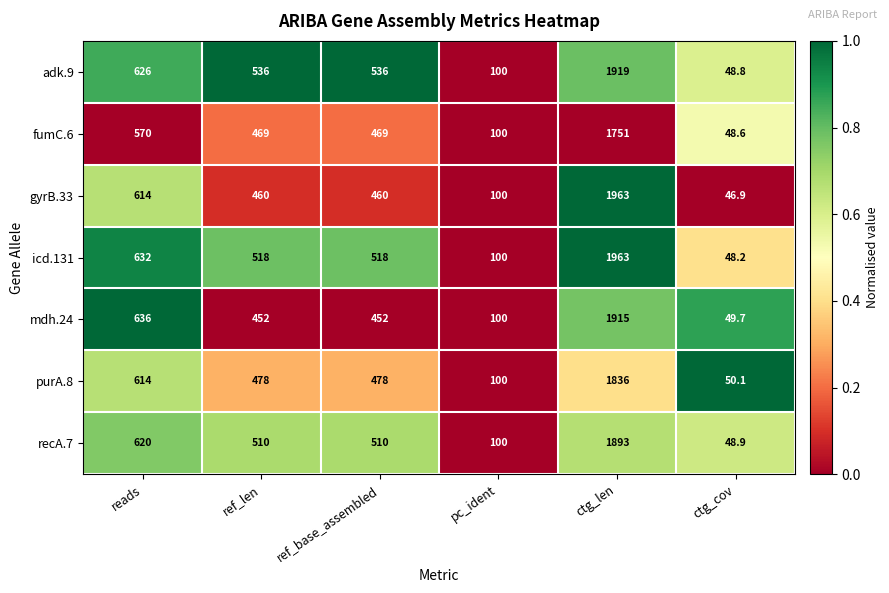

Is the value of mdh.24 at ctg_len greater than the value of recA.7 at pc_ident?

Yes